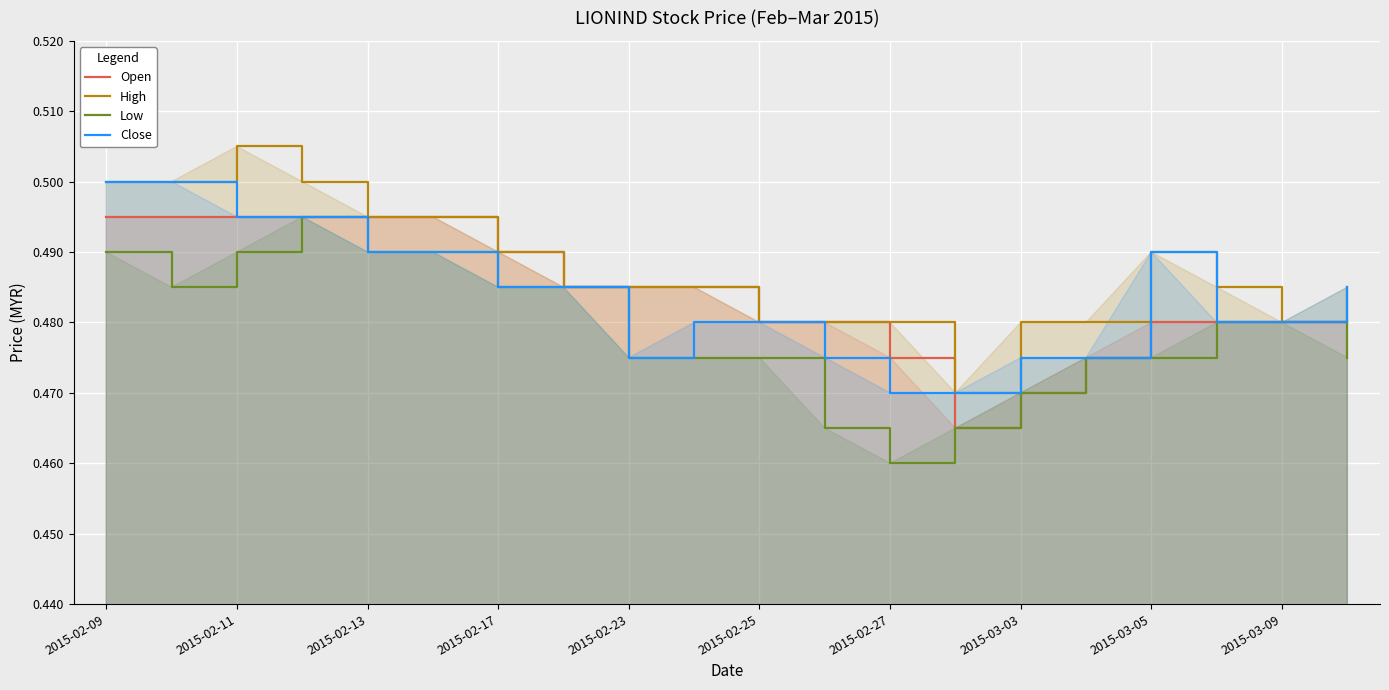

At which category does the chart reach its minimum across all series?

2015-02-27